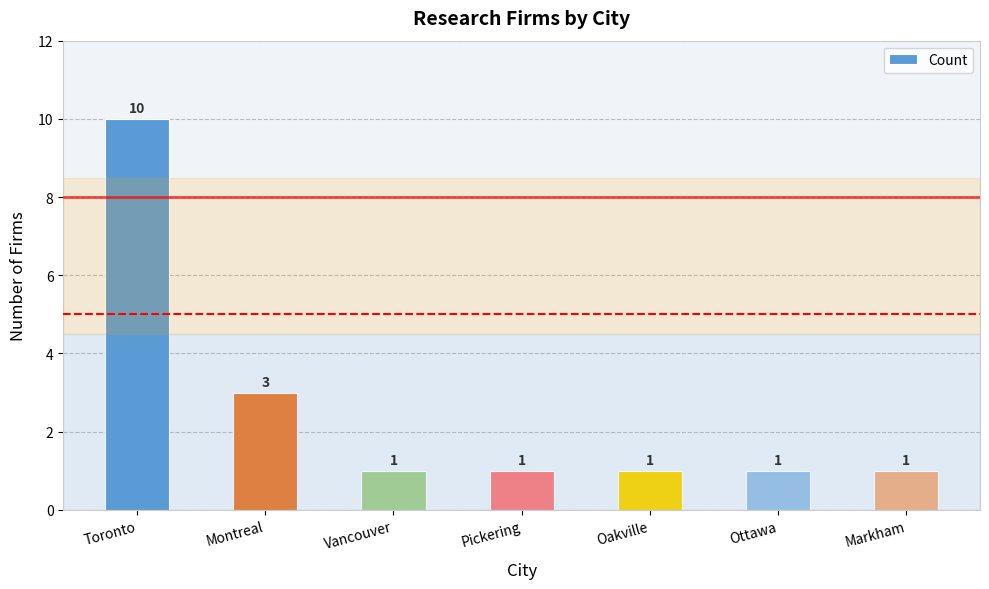

Reading right to left, what are all the values shown in this chart?

1	1	1	1	1	3	10